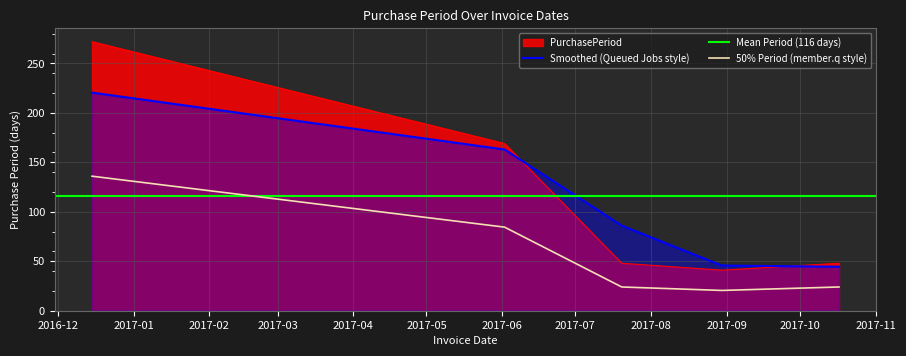

Rank the categories by value from highest to lowest.

2016-12-15, 2017-06-02, 2017-07-20, 2017-10-17, 2017-08-30